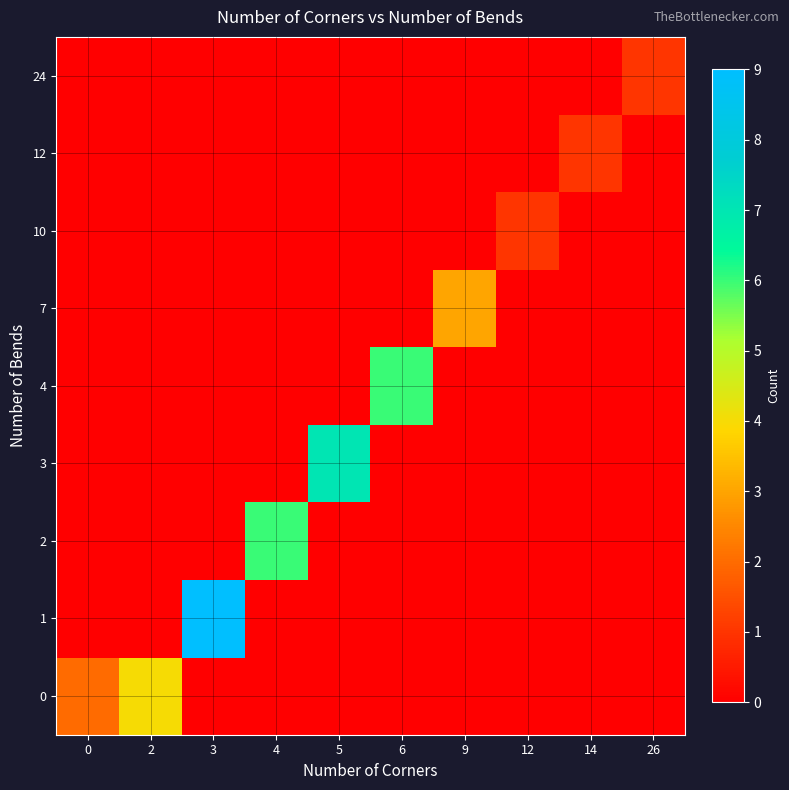

Reading right to left, transcribe all the data shown in this chart.

0: 26=0	14=0	12=0	9=0	6=0	5=0	4=0	3=0	2=4	0=2
1: 26=0	14=0	12=0	9=0	6=0	5=0	4=0	3=9	2=0	0=0
2: 26=0	14=0	12=0	9=0	6=0	5=0	4=6	3=0	2=0	0=0
3: 26=0	14=0	12=0	9=0	6=0	5=7	4=0	3=0	2=0	0=0
4: 26=0	14=0	12=0	9=0	6=6	5=0	4=0	3=0	2=0	0=0
7: 26=0	14=0	12=0	9=3	6=0	5=0	4=0	3=0	2=0	0=0
10: 26=0	14=0	12=1	9=0	6=0	5=0	4=0	3=0	2=0	0=0
12: 26=0	14=1	12=0	9=0	6=0	5=0	4=0	3=0	2=0	0=0
24: 26=1	14=0	12=0	9=0	6=0	5=0	4=0	3=0	2=0	0=0